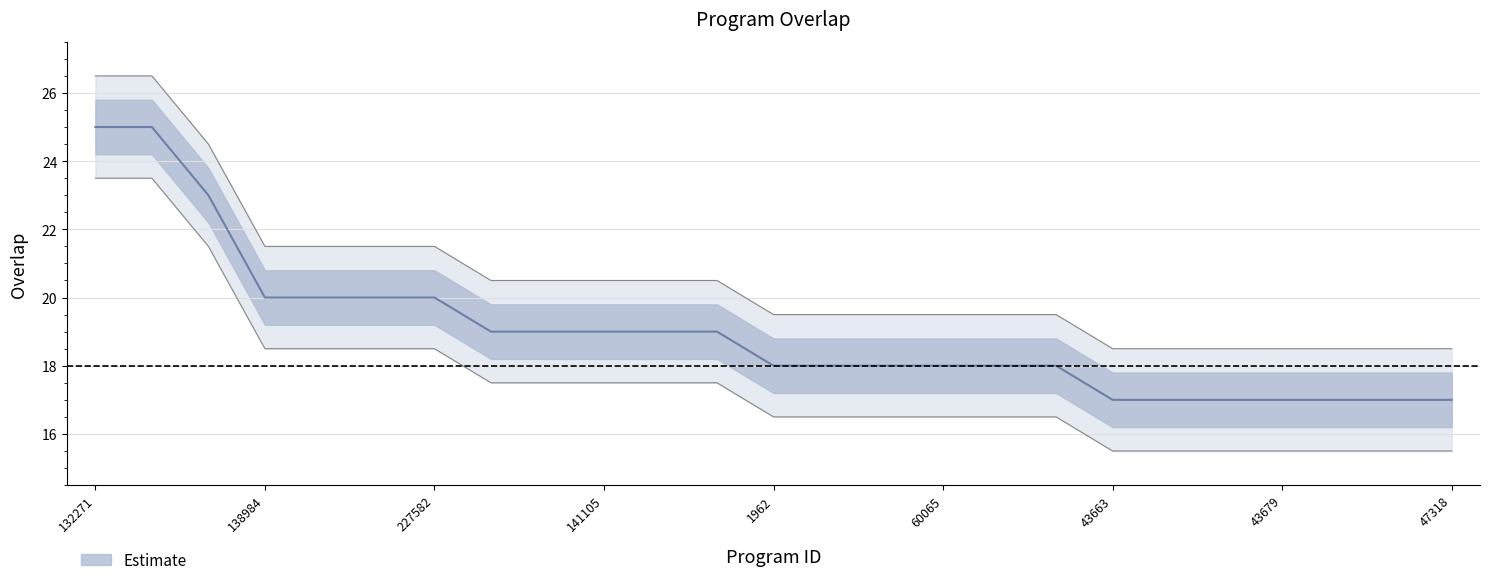

How many values are between 17 and 20?

22